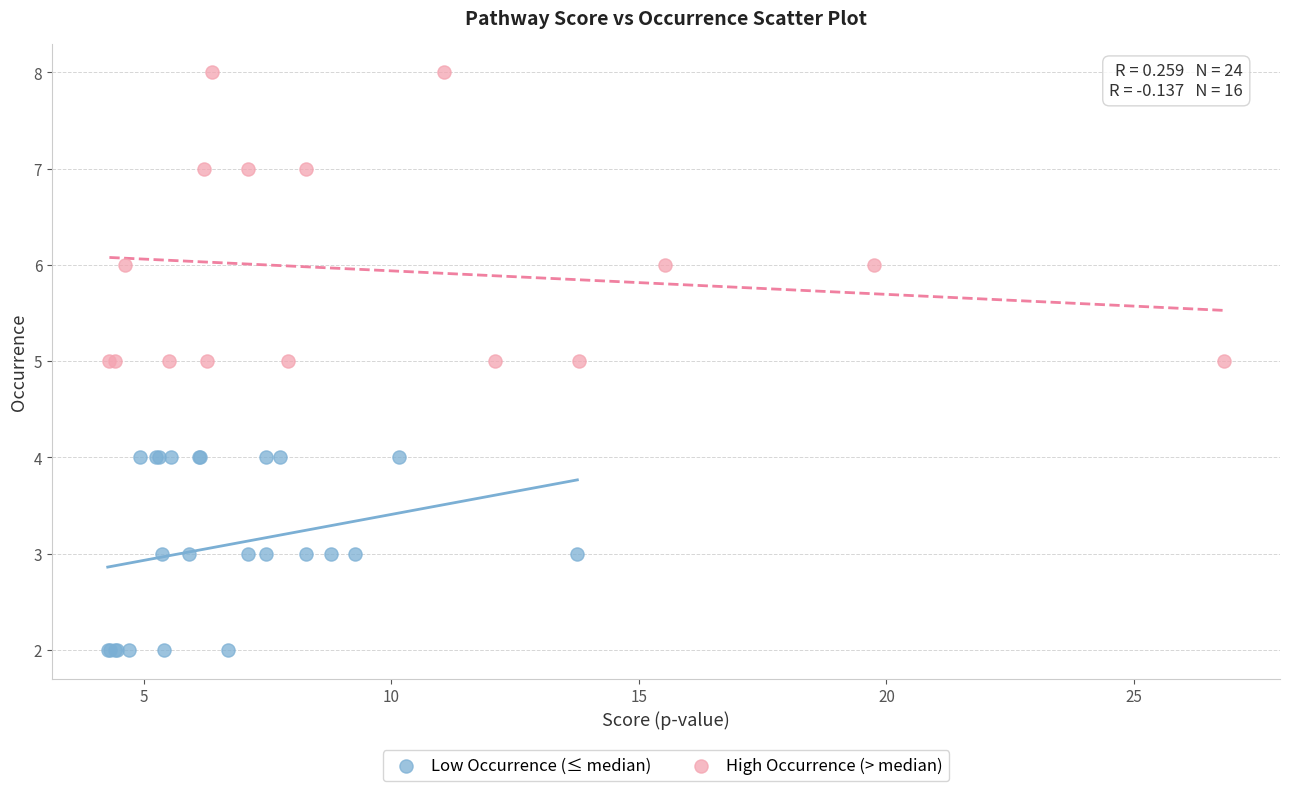

Which series has the largest Y range (max minus min)?

High Occurrence (> median)